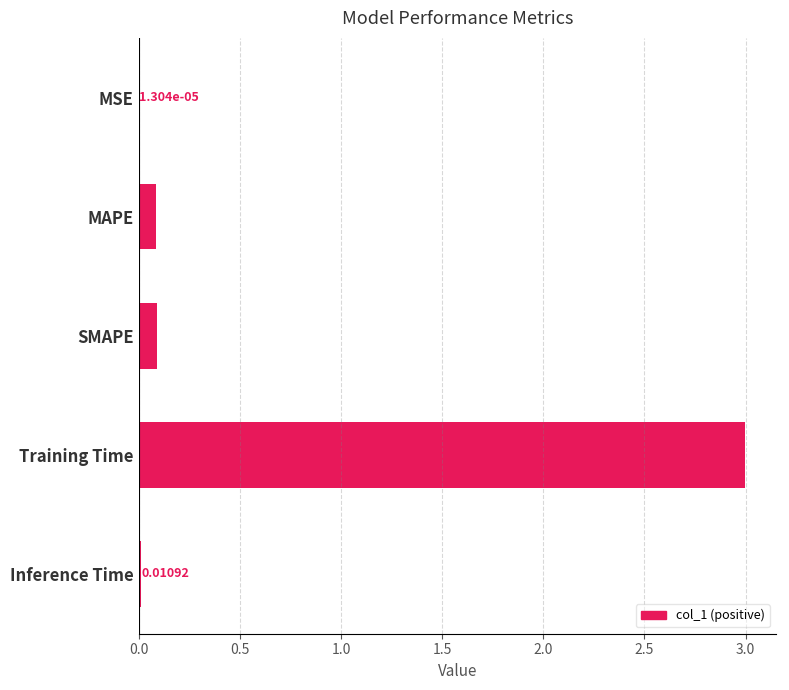

Which category has the highest value across all series?

Training Time